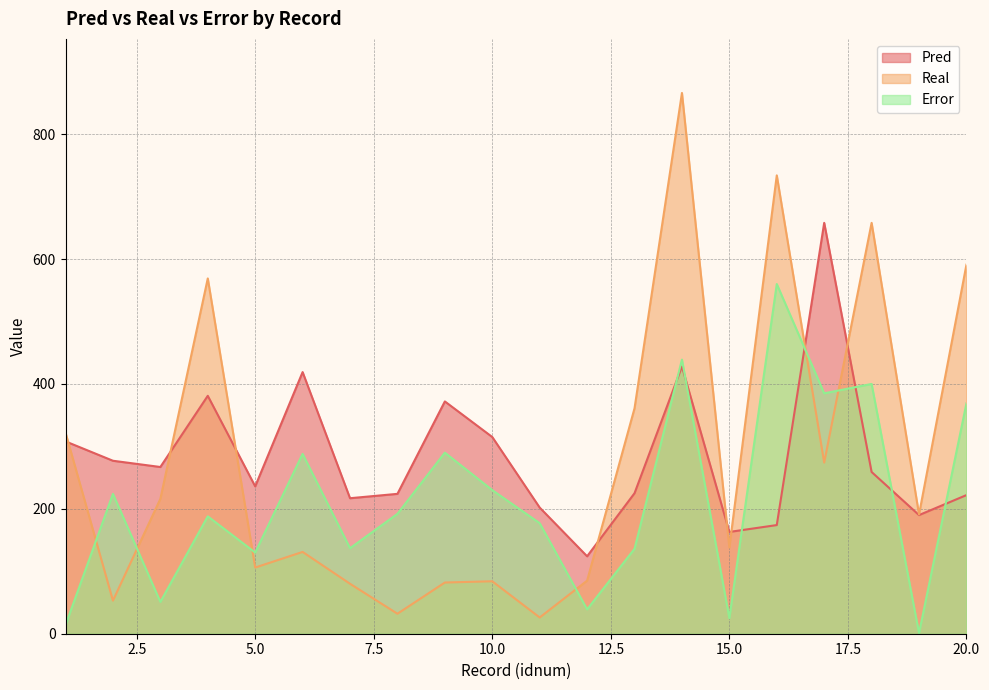

Count the number of categories in the chart.

20